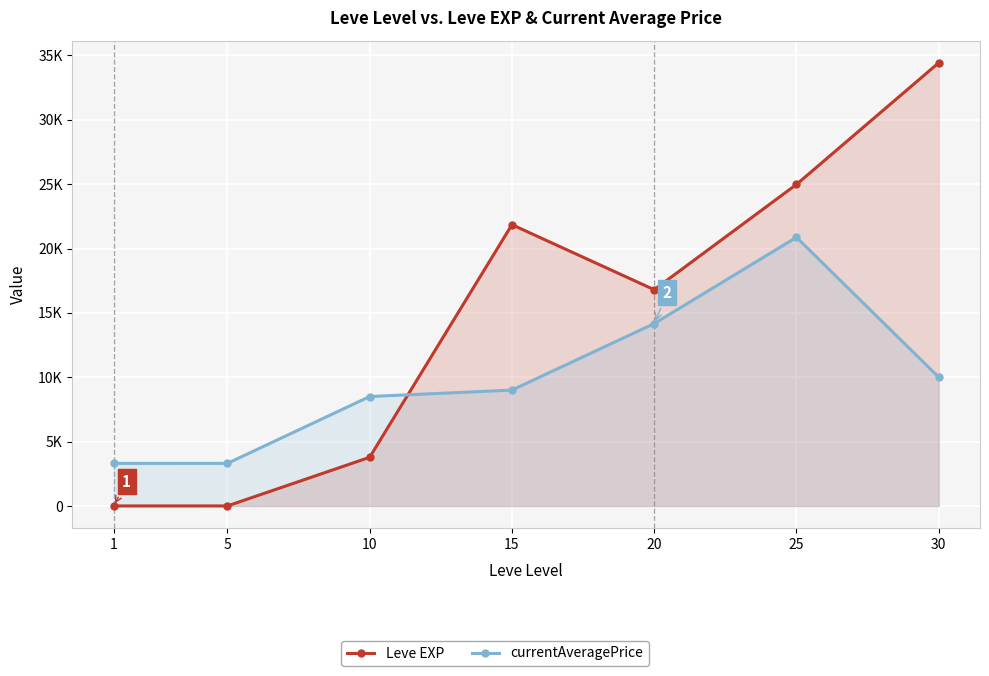

At how many categories does at least one series exceed 16211?

4